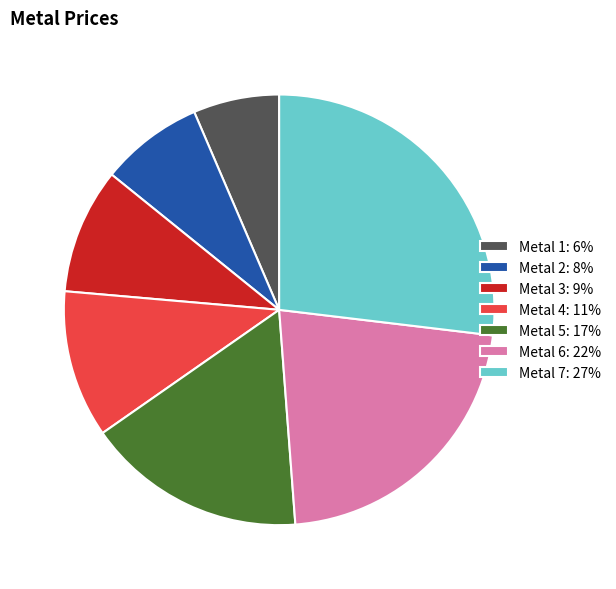

Is Metal 7: 27% the majority of the pie?

No